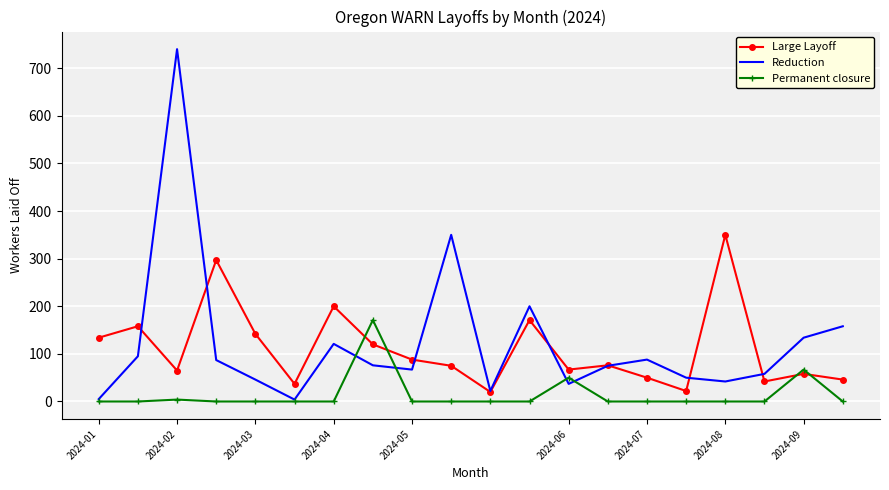

Which series has the largest range (max minus min)?

Reduction